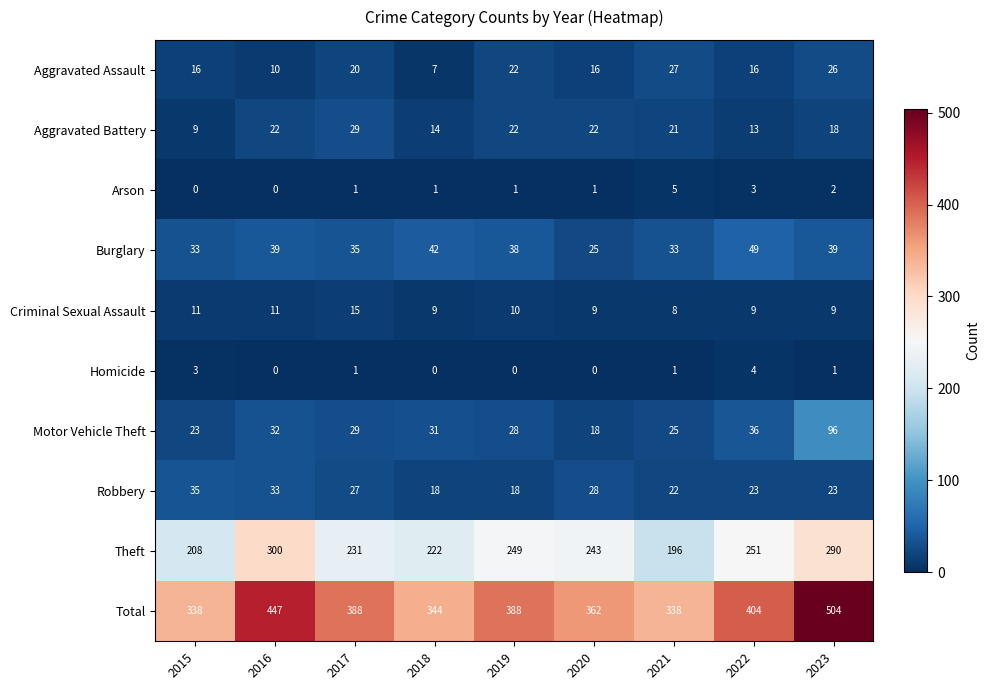

The value of Theft at 2020 is 383. True or false?

False